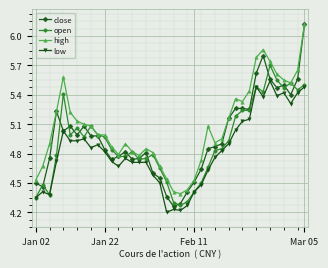

What is the difference between the maximum and minimum values in the high series?

1.7